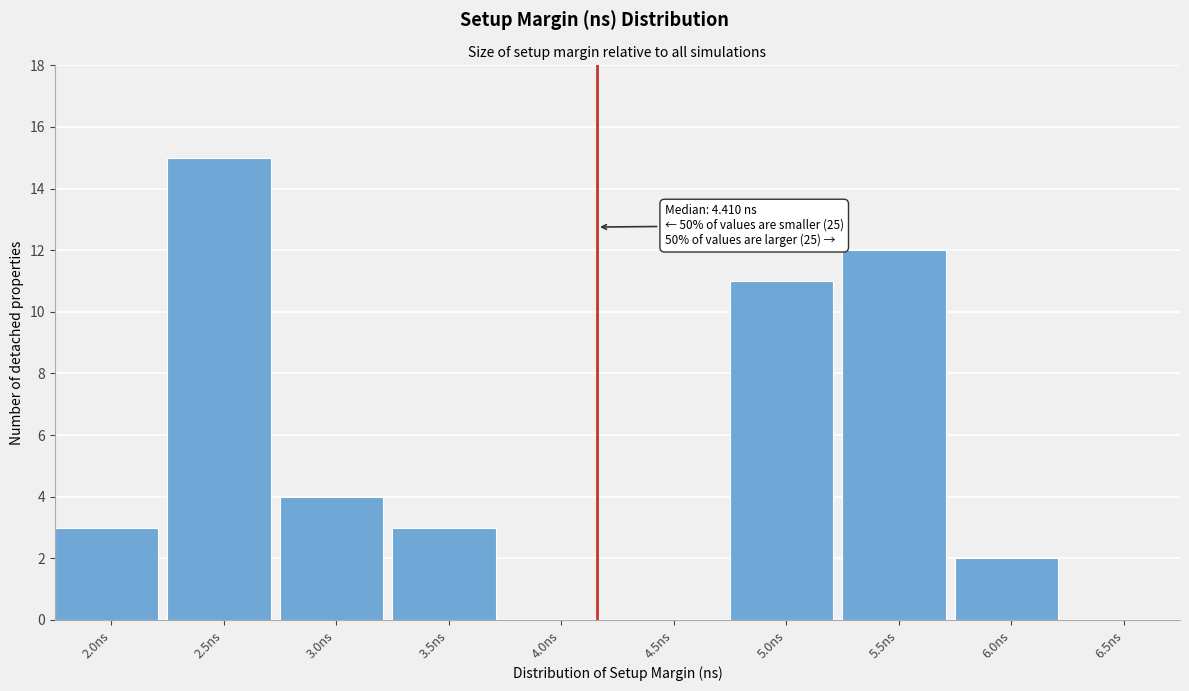

Reading left to right, what are all the values shown in this chart?

2.0ns=3	2.5ns=15	3.0ns=4	3.5ns=3	4.0ns=0	4.5ns=0	5.0ns=11	5.5ns=12	6.0ns=2	6.5ns=0